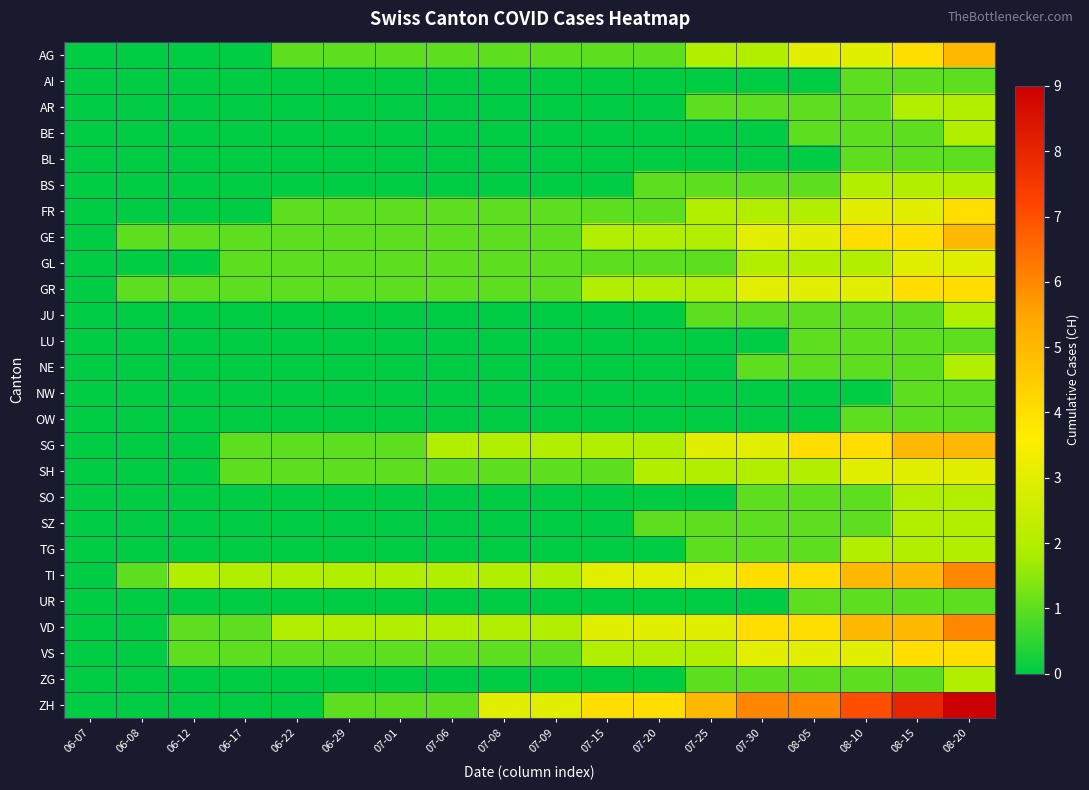

Reading left to right, what are all the values shown in this chart?

AG: 06-07=0	06-08=0	06-12=0	06-17=0	06-22=1	06-29=1	07-01=1	07-06=1	07-08=1	07-09=1	07-15=1	07-20=1	07-25=2	07-30=2	08-05=3	08-10=3	08-15=4	08-20=5
AI: 06-07=0	06-08=0	06-12=0	06-17=0	06-22=0	06-29=0	07-01=0	07-06=0	07-08=0	07-09=0	07-15=0	07-20=0	07-25=0	07-30=0	08-05=0	08-10=1	08-15=1	08-20=1
AR: 06-07=0	06-08=0	06-12=0	06-17=0	06-22=0	06-29=0	07-01=0	07-06=0	07-08=0	07-09=0	07-15=0	07-20=0	07-25=1	07-30=1	08-05=1	08-10=1	08-15=2	08-20=2
BE: 06-07=0	06-08=0	06-12=0	06-17=0	06-22=0	06-29=0	07-01=0	07-06=0	07-08=0	07-09=0	07-15=0	07-20=0	07-25=0	07-30=0	08-05=1	08-10=1	08-15=1	08-20=2
BL: 06-07=0	06-08=0	06-12=0	06-17=0	06-22=0	06-29=0	07-01=0	07-06=0	07-08=0	07-09=0	07-15=0	07-20=0	07-25=0	07-30=0	08-05=0	08-10=1	08-15=1	08-20=1
BS: 06-07=0	06-08=0	06-12=0	06-17=0	06-22=0	06-29=0	07-01=0	07-06=0	07-08=0	07-09=0	07-15=0	07-20=1	07-25=1	07-30=1	08-05=1	08-10=2	08-15=2	08-20=2
FR: 06-07=0	06-08=0	06-12=0	06-17=0	06-22=1	06-29=1	07-01=1	07-06=1	07-08=1	07-09=1	07-15=1	07-20=1	07-25=2	07-30=2	08-05=2	08-10=3	08-15=3	08-20=4
GE: 06-07=0	06-08=1	06-12=1	06-17=1	06-22=1	06-29=1	07-01=1	07-06=1	07-08=1	07-09=1	07-15=2	07-20=2	07-25=2	07-30=3	08-05=3	08-10=4	08-15=4	08-20=5
GL: 06-07=0	06-08=0	06-12=0	06-17=1	06-22=1	06-29=1	07-01=1	07-06=1	07-08=1	07-09=1	07-15=1	07-20=1	07-25=1	07-30=2	08-05=2	08-10=2	08-15=3	08-20=3
GR: 06-07=0	06-08=1	06-12=1	06-17=1	06-22=1	06-29=1	07-01=1	07-06=1	07-08=1	07-09=1	07-15=2	07-20=2	07-25=2	07-30=3	08-05=3	08-10=3	08-15=4	08-20=4
JU: 06-07=0	06-08=0	06-12=0	06-17=0	06-22=0	06-29=0	07-01=0	07-06=0	07-08=0	07-09=0	07-15=0	07-20=0	07-25=1	07-30=1	08-05=1	08-10=1	08-15=1	08-20=2
LU: 06-07=0	06-08=0	06-12=0	06-17=0	06-22=0	06-29=0	07-01=0	07-06=0	07-08=0	07-09=0	07-15=0	07-20=0	07-25=0	07-30=0	08-05=1	08-10=1	08-15=1	08-20=1
NE: 06-07=0	06-08=0	06-12=0	06-17=0	06-22=0	06-29=0	07-01=0	07-06=0	07-08=0	07-09=0	07-15=0	07-20=0	07-25=0	07-30=1	08-05=1	08-10=1	08-15=1	08-20=2
NW: 06-07=0	06-08=0	06-12=0	06-17=0	06-22=0	06-29=0	07-01=0	07-06=0	07-08=0	07-09=0	07-15=0	07-20=0	07-25=0	07-30=0	08-05=0	08-10=0	08-15=1	08-20=1
OW: 06-07=0	06-08=0	06-12=0	06-17=0	06-22=0	06-29=0	07-01=0	07-06=0	07-08=0	07-09=0	07-15=0	07-20=0	07-25=0	07-30=0	08-05=0	08-10=1	08-15=1	08-20=1
SG: 06-07=0	06-08=0	06-12=0	06-17=1	06-22=1	06-29=1	07-01=1	07-06=2	07-08=2	07-09=2	07-15=2	07-20=2	07-25=3	07-30=3	08-05=4	08-10=4	08-15=5	08-20=5
SH: 06-07=0	06-08=0	06-12=0	06-17=1	06-22=1	06-29=1	07-01=1	07-06=1	07-08=1	07-09=1	07-15=1	07-20=2	07-25=2	07-30=2	08-05=2	08-10=3	08-15=3	08-20=3
SO: 06-07=0	06-08=0	06-12=0	06-17=0	06-22=0	06-29=0	07-01=0	07-06=0	07-08=0	07-09=0	07-15=0	07-20=0	07-25=0	07-30=1	08-05=1	08-10=1	08-15=2	08-20=2
SZ: 06-07=0	06-08=0	06-12=0	06-17=0	06-22=0	06-29=0	07-01=0	07-06=0	07-08=0	07-09=0	07-15=0	07-20=1	07-25=1	07-30=1	08-05=1	08-10=1	08-15=2	08-20=2
TG: 06-07=0	06-08=0	06-12=0	06-17=0	06-22=0	06-29=0	07-01=0	07-06=0	07-08=0	07-09=0	07-15=0	07-20=0	07-25=1	07-30=1	08-05=1	08-10=2	08-15=2	08-20=2
TI: 06-07=0	06-08=1	06-12=2	06-17=2	06-22=2	06-29=2	07-01=2	07-06=2	07-08=2	07-09=2	07-15=3	07-20=3	07-25=3	07-30=4	08-05=4	08-10=5	08-15=5	08-20=6
UR: 06-07=0	06-08=0	06-12=0	06-17=0	06-22=0	06-29=0	07-01=0	07-06=0	07-08=0	07-09=0	07-15=0	07-20=0	07-25=0	07-30=0	08-05=1	08-10=1	08-15=1	08-20=1
VD: 06-07=0	06-08=0	06-12=1	06-17=1	06-22=2	06-29=2	07-01=2	07-06=2	07-08=2	07-09=2	07-15=3	07-20=3	07-25=3	07-30=4	08-05=4	08-10=5	08-15=5	08-20=6
VS: 06-07=0	06-08=0	06-12=1	06-17=1	06-22=1	06-29=1	07-01=1	07-06=1	07-08=1	07-09=1	07-15=2	07-20=2	07-25=2	07-30=3	08-05=3	08-10=3	08-15=4	08-20=4
ZG: 06-07=0	06-08=0	06-12=0	06-17=0	06-22=0	06-29=0	07-01=0	07-06=0	07-08=0	07-09=0	07-15=0	07-20=0	07-25=1	07-30=1	08-05=1	08-10=1	08-15=1	08-20=2
ZH: 06-07=0	06-08=0	06-12=0	06-17=0	06-22=0	06-29=1	07-01=1	07-06=1	07-08=3	07-09=3	07-15=4	07-20=4	07-25=5	07-30=6	08-05=6	08-10=7	08-15=8	08-20=9